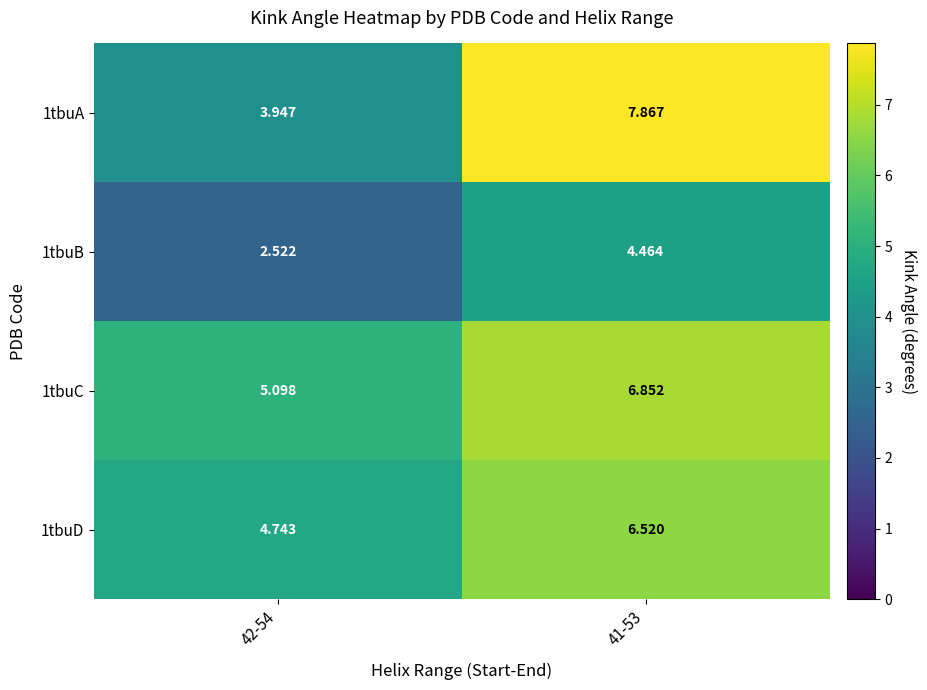

Is the value of 1tbuB at 42-54 greater than the value of 1tbuA at 41-53?

No